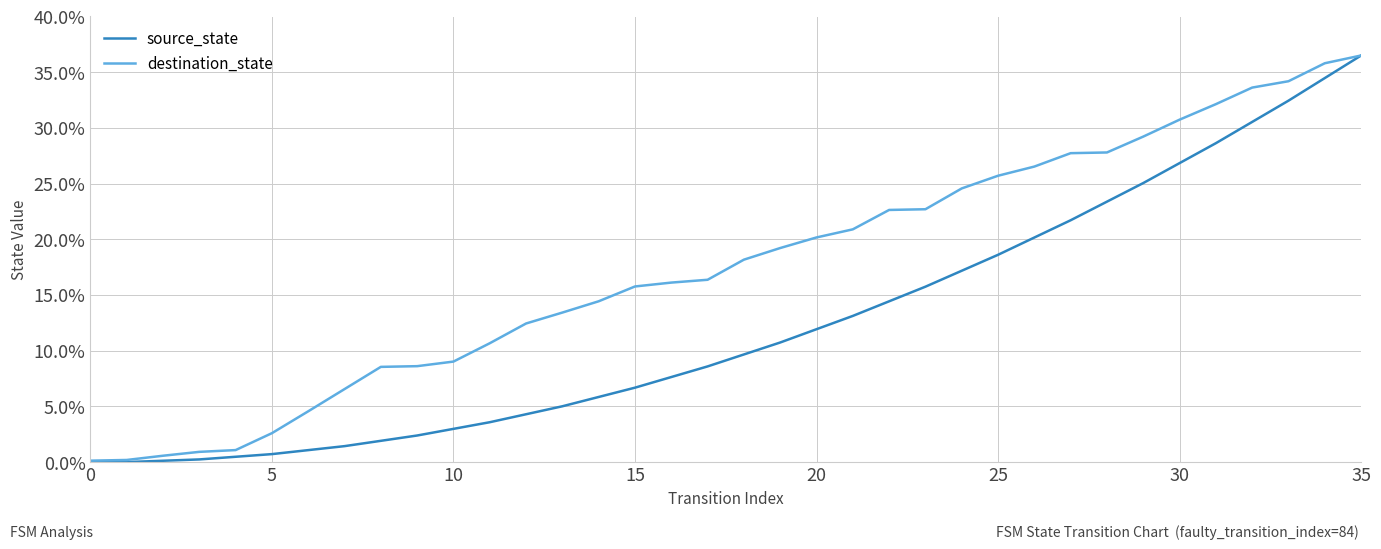

List the series in order of their overall mean, highest first.

destination_state, source_state